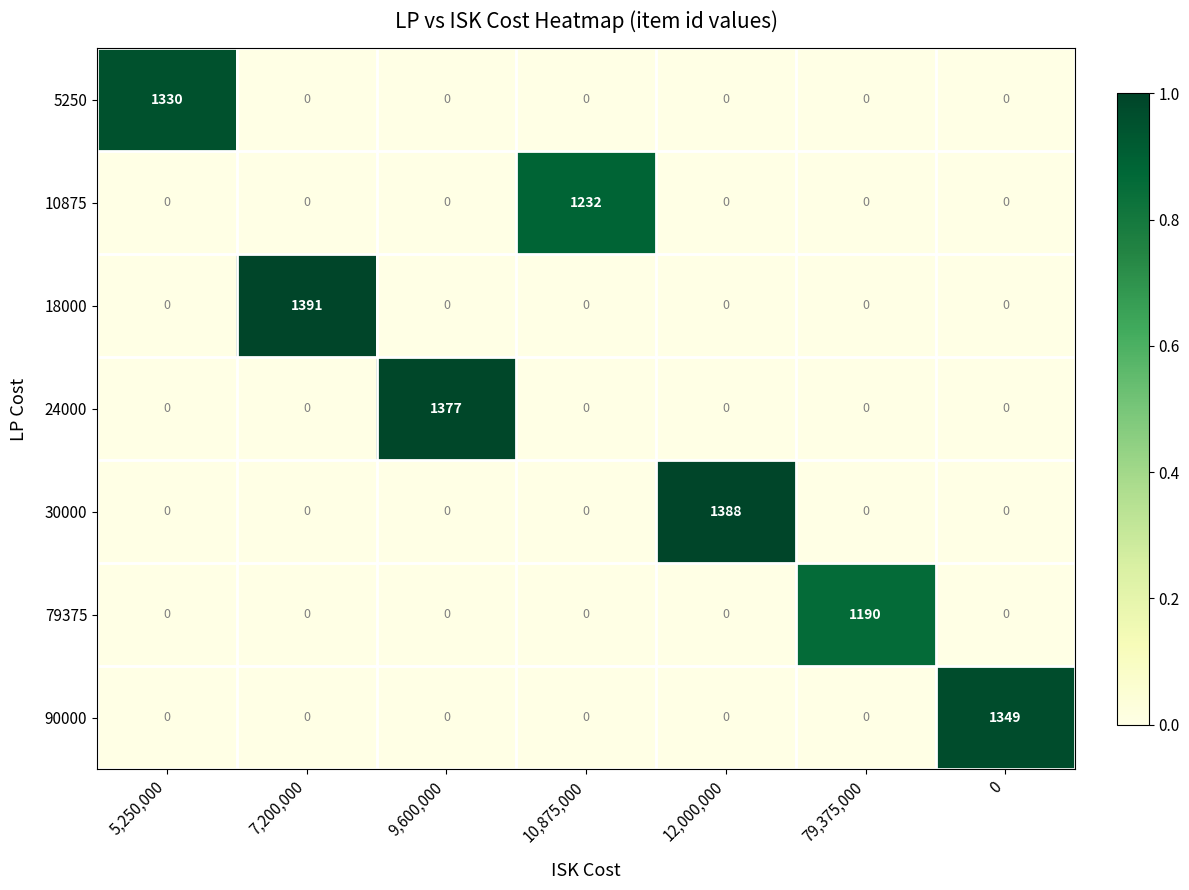

Is it true that 30000 equals 631 at 9,600,000?

False